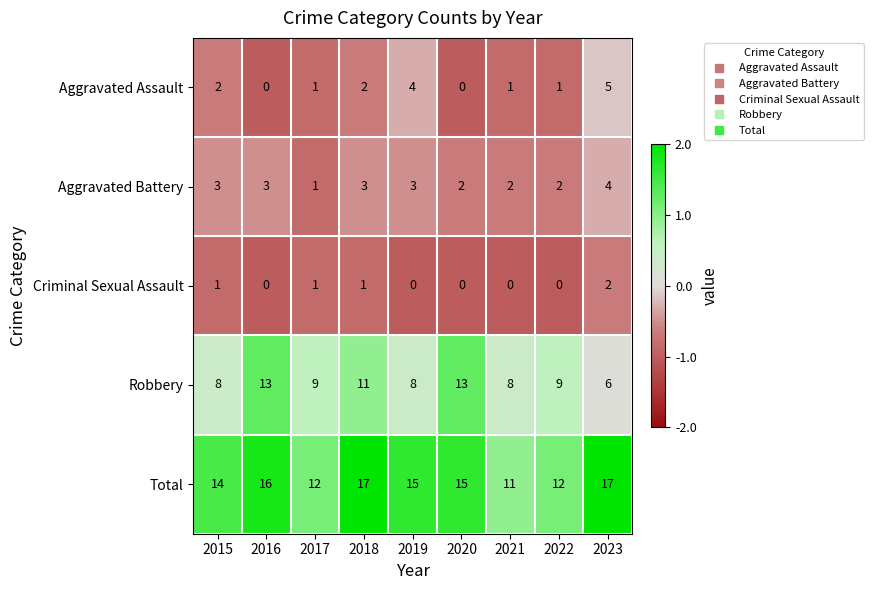

How many data points in Robbery are less than 9?

4